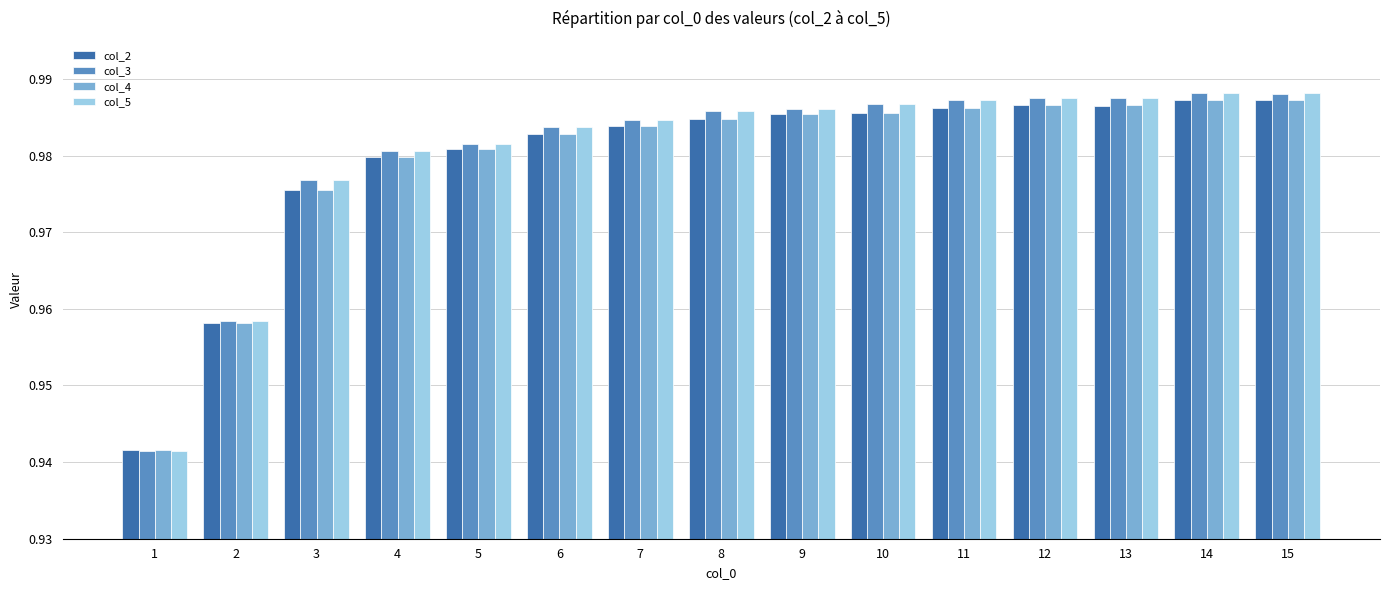

What is the sum of the col_4 values at 4 and 10?

2.0